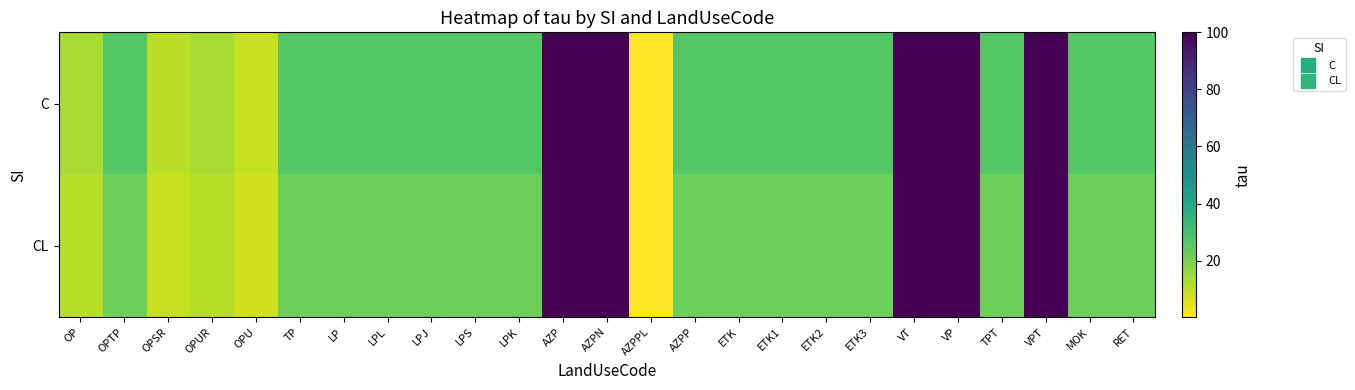

Reading left to right, transcribe all the data shown in this chart.

C: OP=13.2	OPTP=26.5	OPSR=10.6	OPUR=13.2	OPU=8.8	TP=26.5	LP=26.5	LPL=26.5	LPJ=26.5	LPS=26.5	LPK=26.5	AZP=100.0	AZPN=100.0	AZPPL=0.3	AZPP=26.5	ETK=26.5	ETK1=26.5	ETK2=26.5	ETK3=26.5	VT=100.0	VP=100.0	TPT=26.5	VPT=100.0	MOK=26.5	RET=26.5
CL: OP=11.1	OPTP=22.2	OPSR=8.9	OPUR=11.1	OPU=7.4	TP=22.2	LP=22.2	LPL=22.2	LPJ=22.2	LPS=22.2	LPK=22.2	AZP=100.0	AZPN=100.0	AZPPL=0.2	AZPP=22.2	ETK=22.2	ETK1=22.2	ETK2=22.2	ETK3=22.2	VT=100.0	VP=100.0	TPT=22.2	VPT=100.0	MOK=22.2	RET=22.2